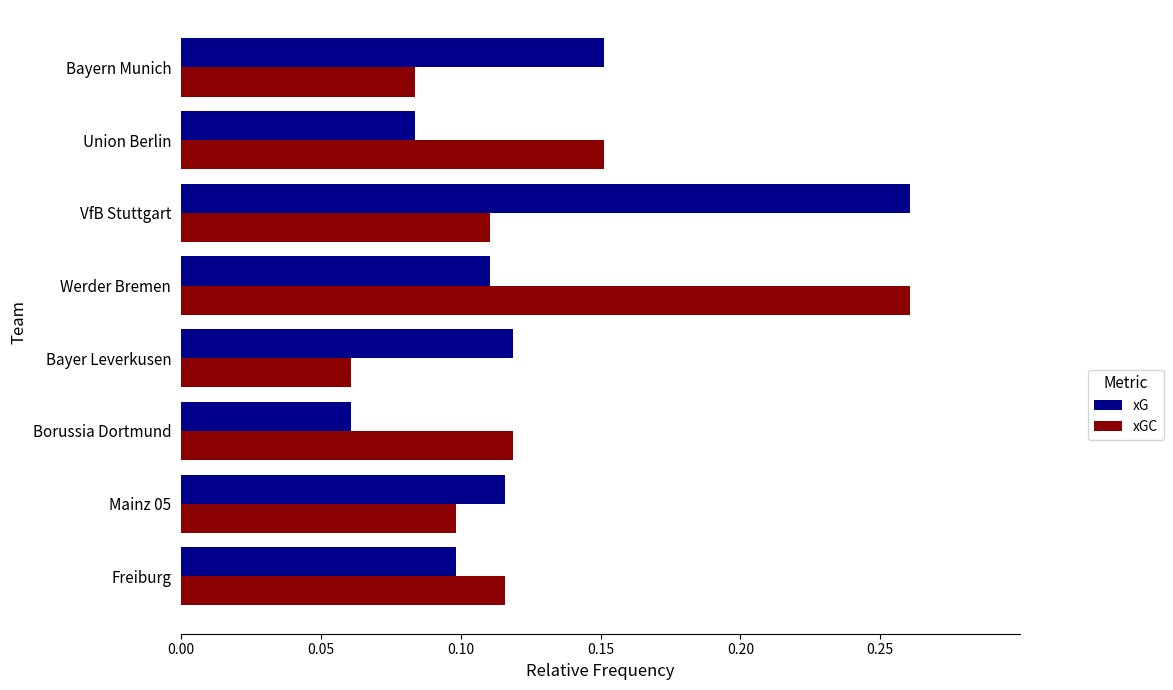

Which category has the highest value in the xG series?

VfB Stuttgart